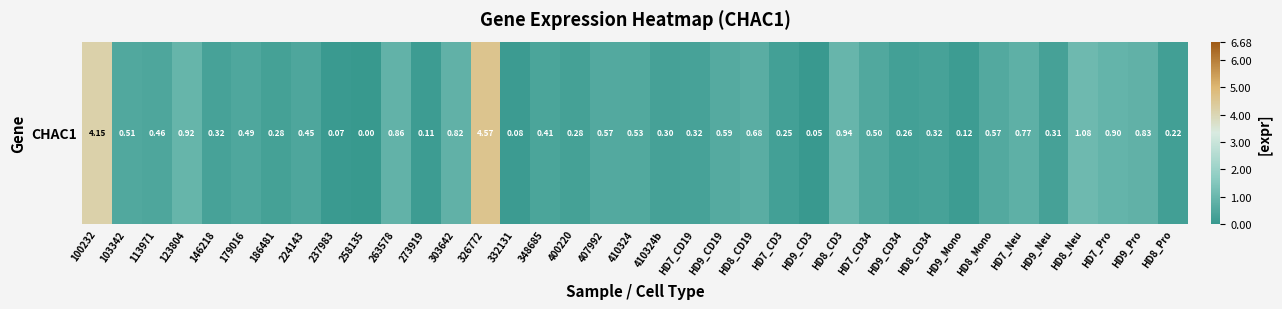

The value at HD9_Mono is 0.0. True or false?

False